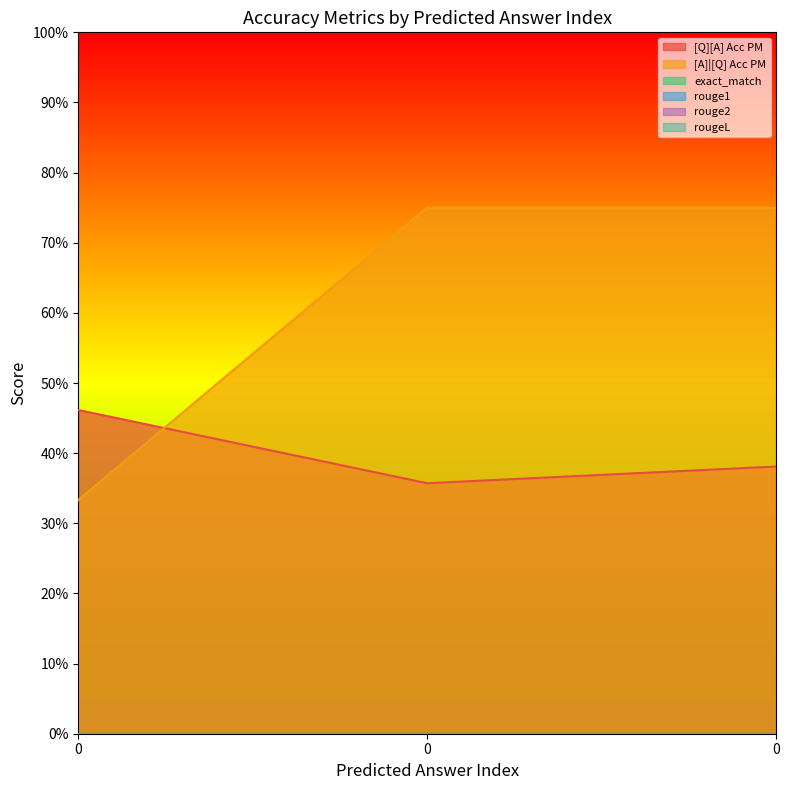

What is the difference between the maximum and minimum values in the [A]|[Q] Acc PM series?

0.4